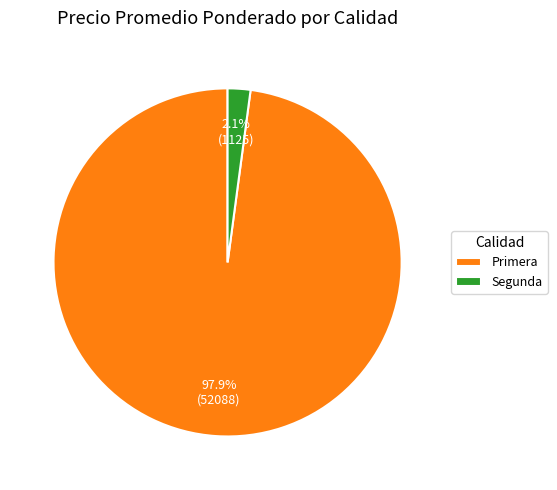

Which has a higher value, Primera or Segunda?

Primera